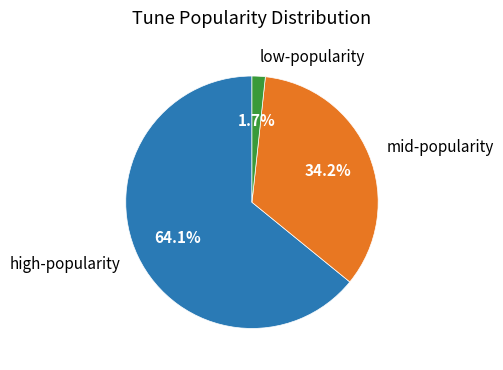

Rank the categories by value from lowest to highest.

low-popularity, mid-popularity, high-popularity